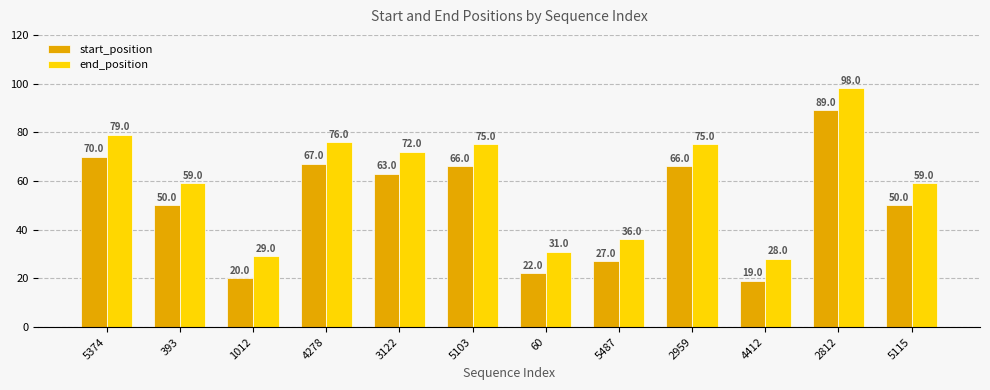

Which label corresponds to the largest value in the chart?

2812